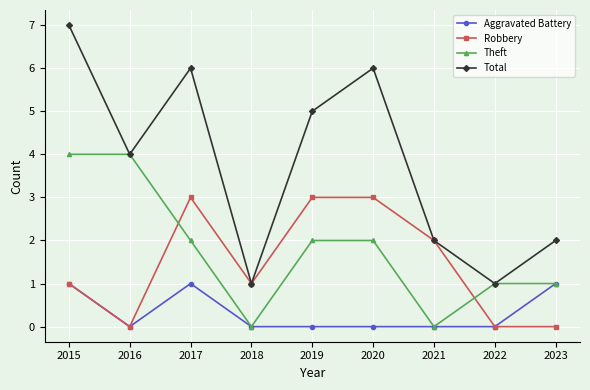

What is the difference between the maximum and minimum values in the Theft series?

4